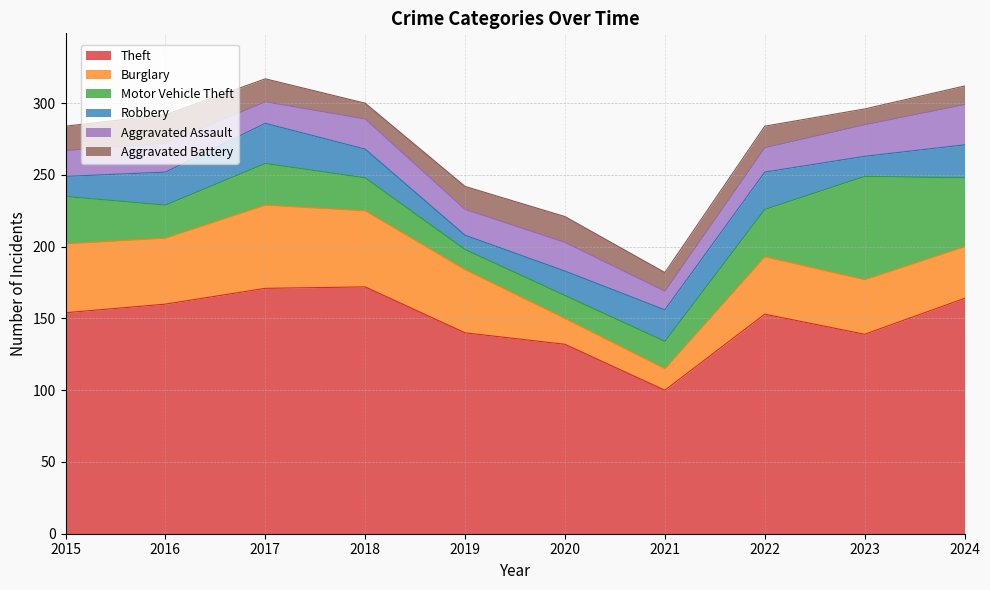

The value of Aggravated Battery at 2015 is 17. True or false?

True